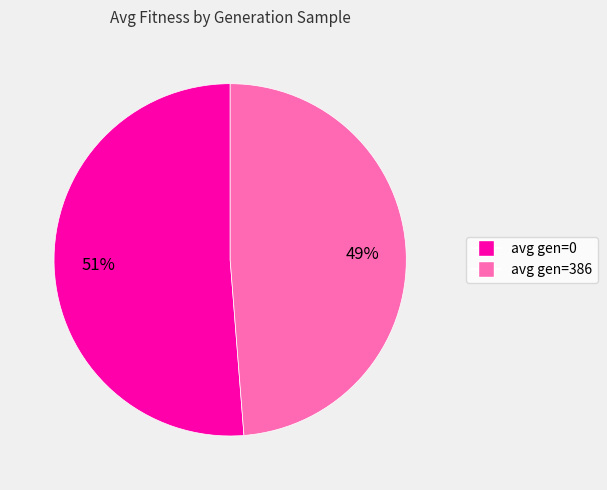

Rank the categories by value from highest to lowest.

avg gen=0, avg gen=386